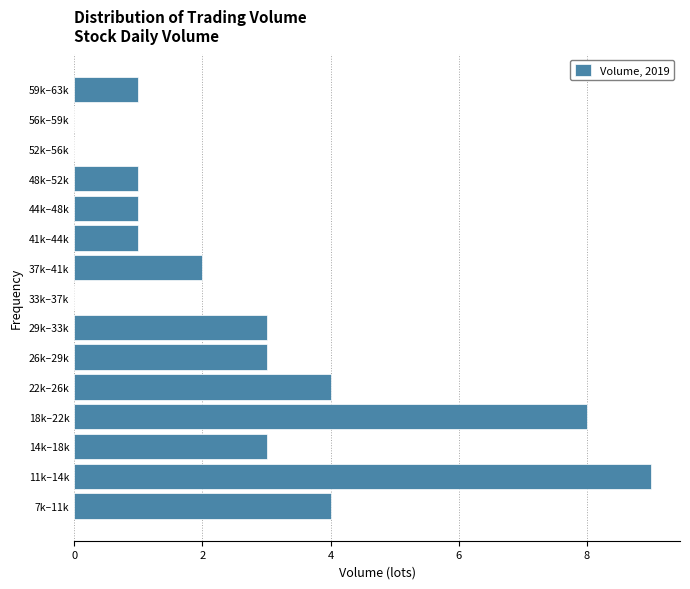

Reading top to bottom, what are all the values shown in this chart?

59k–63k=1	56k–59k=0	52k–56k=0	48k–52k=1	44k–48k=1	41k–44k=1	37k–41k=2	33k–37k=0	29k–33k=3	26k–29k=3	22k–26k=4	18k–22k=8	14k–18k=3	11k–14k=9	7k–11k=4